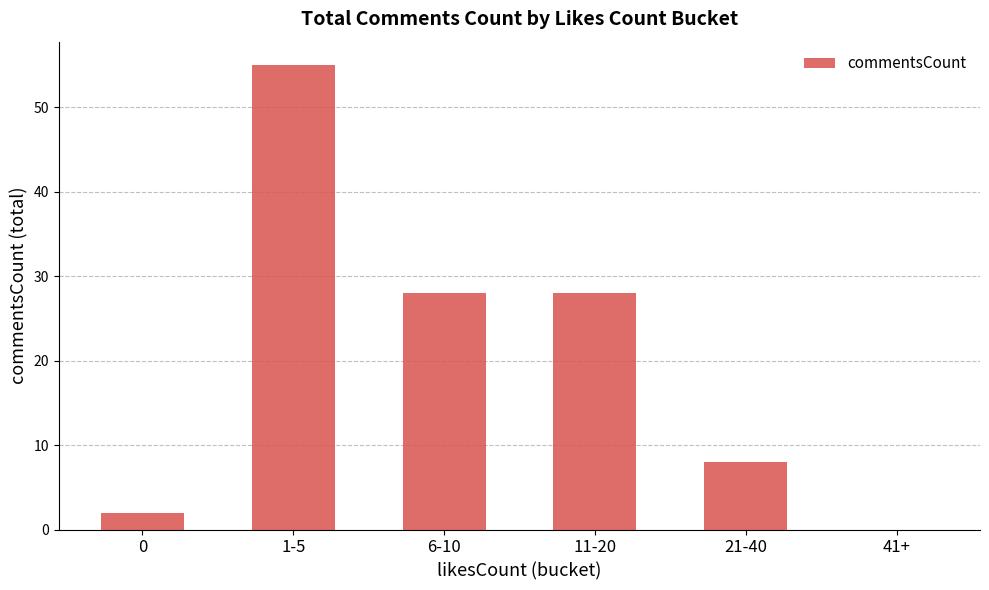

Reading left to right, list all the values displayed in this chart.

2	55	28	28	8	0